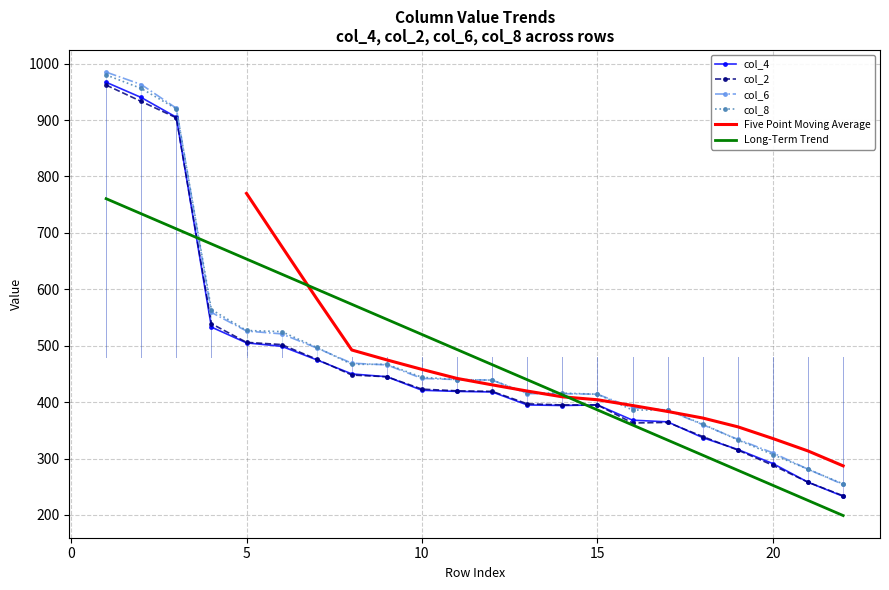

What is the highest value of the col_4 series?

967.0